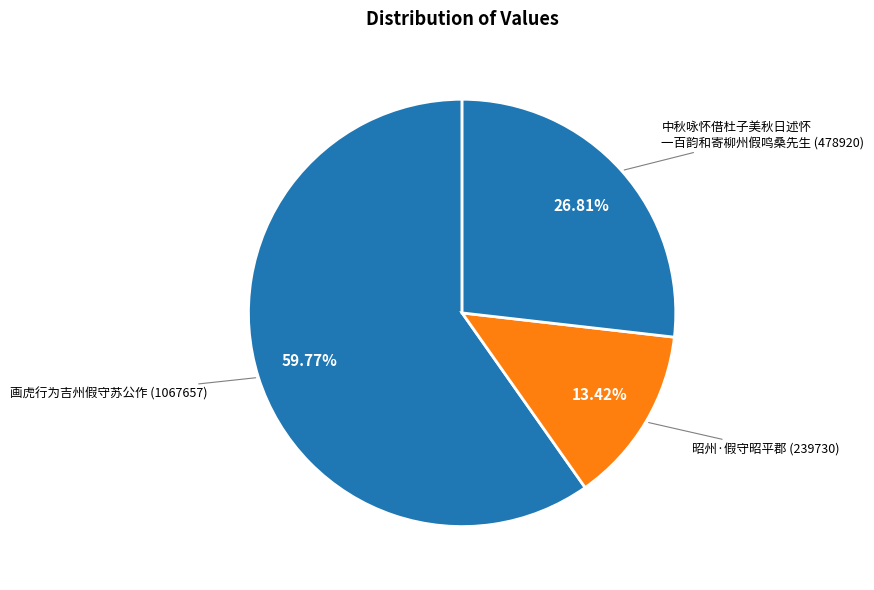

Which slice is the largest?

画虎行为吉州假守苏公作